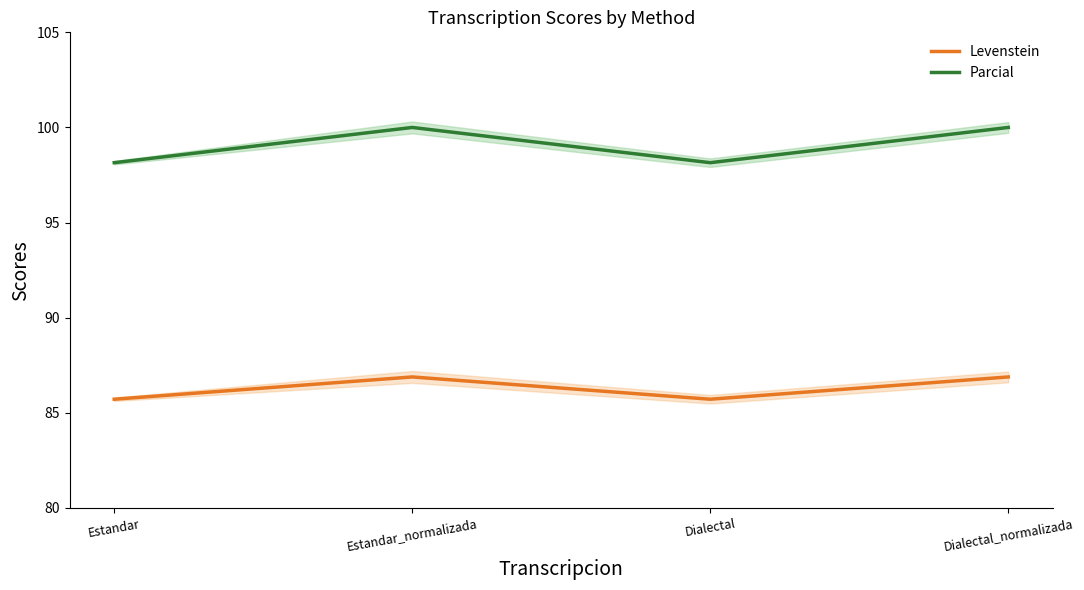

In Parcial, how many points are higher than both neighbors (excluding endpoints)?

1